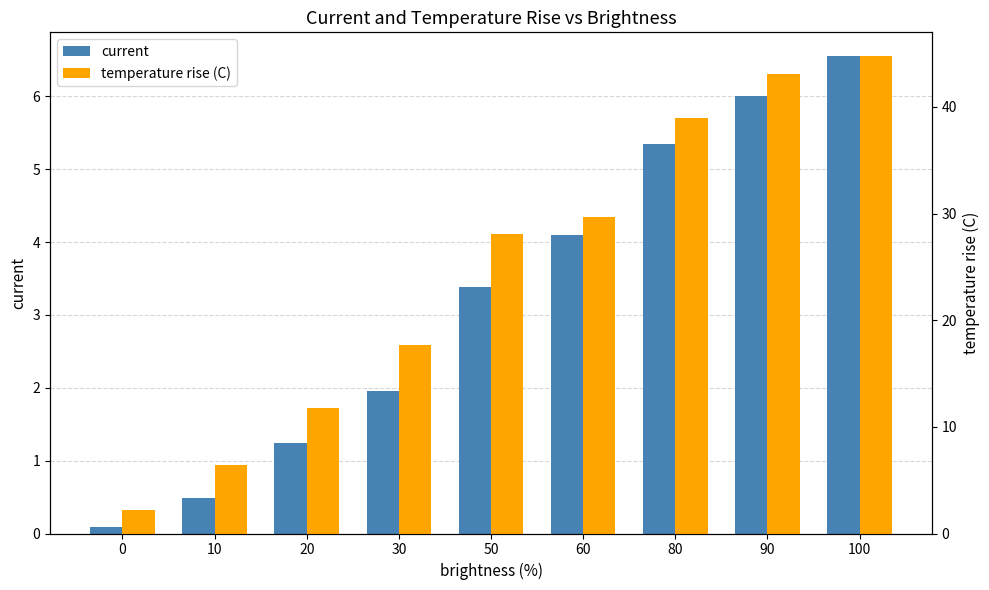

Reading right to left, list all the values displayed in this chart.

current: 6.5	6.0	5.3	4.1	3.4	1.9	1.2	0.5	0.1
temperature rise (C): 44.8	43.1	39.0	29.7	28.1	17.7	11.8	6.4	2.2